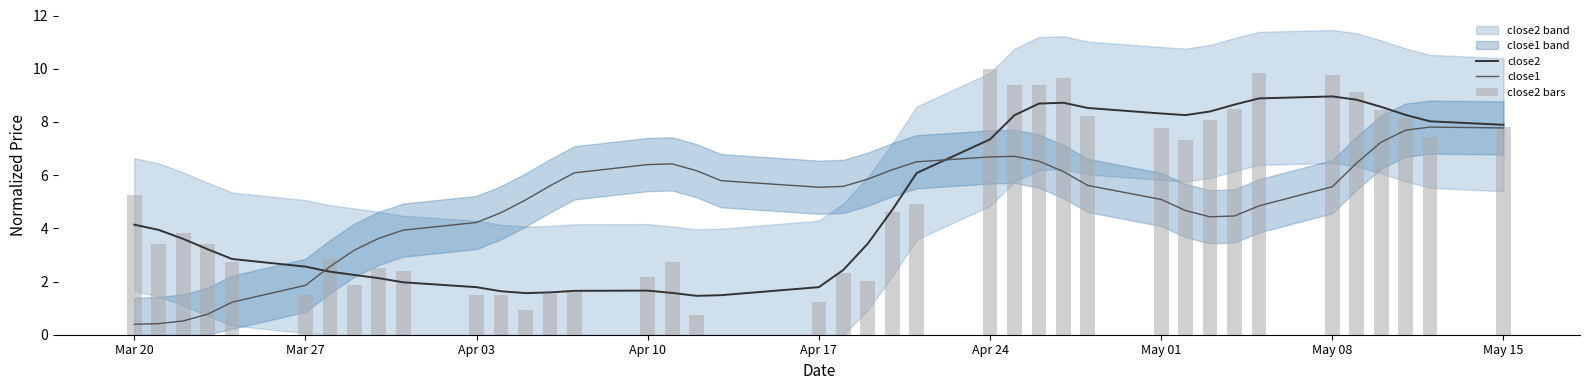

How many data points in close2 are less than 3?

17